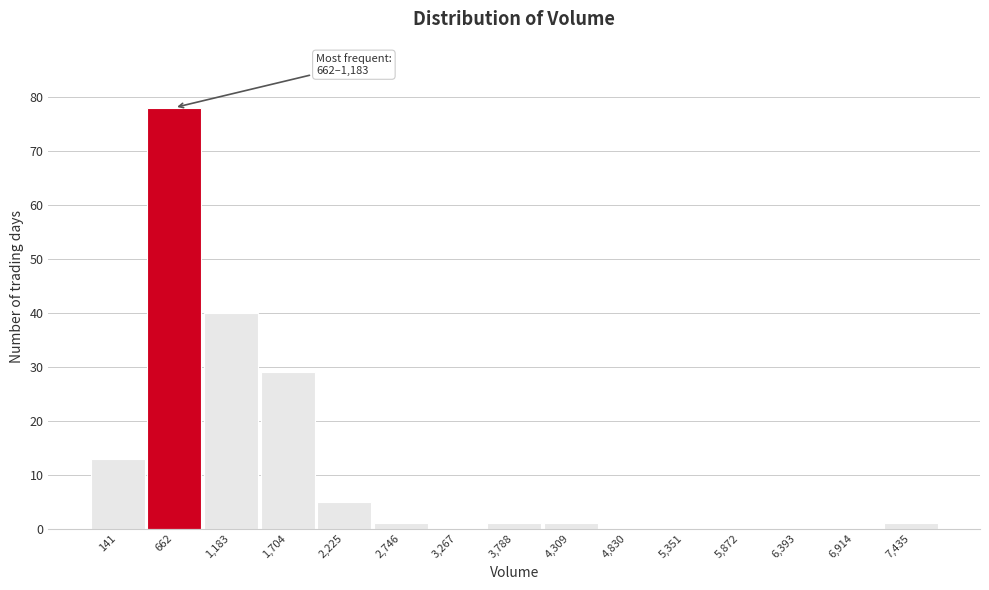

Reading left to right, transcribe all the data shown in this chart.

141=13	662=78	1,183=40	1,704=29	2,225=5	2,746=1	3,267=0	3,788=1	4,309=1	4,830=0	5,351=0	5,872=0	6,393=0	6,914=0	7,435=1